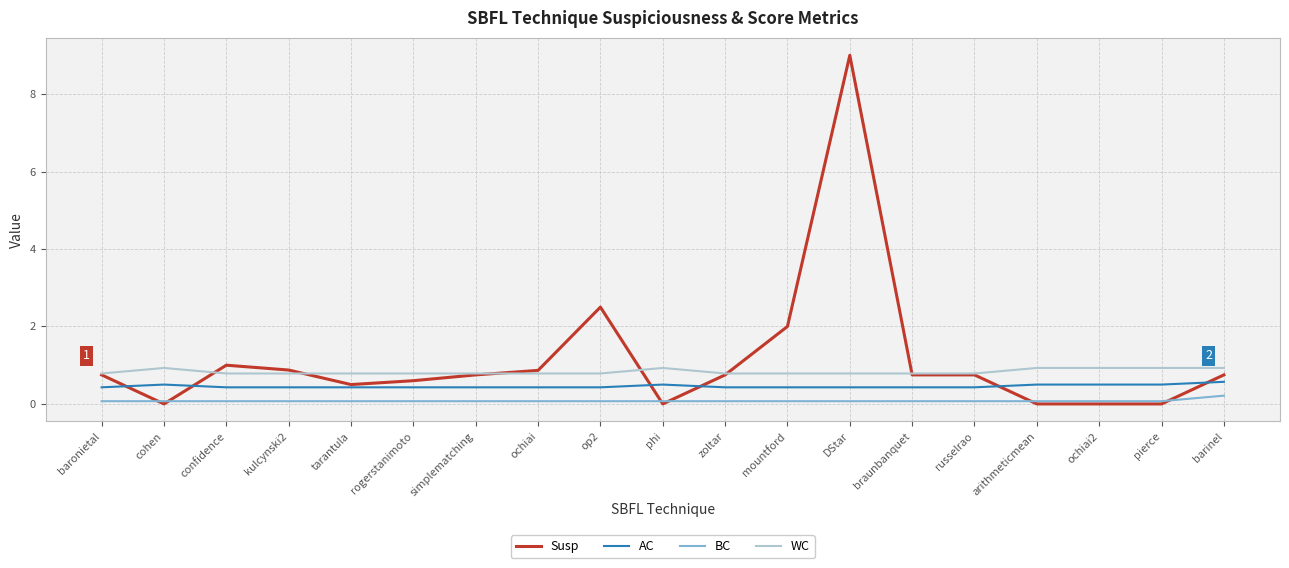

Which series has the largest range (max minus min)?

Susp